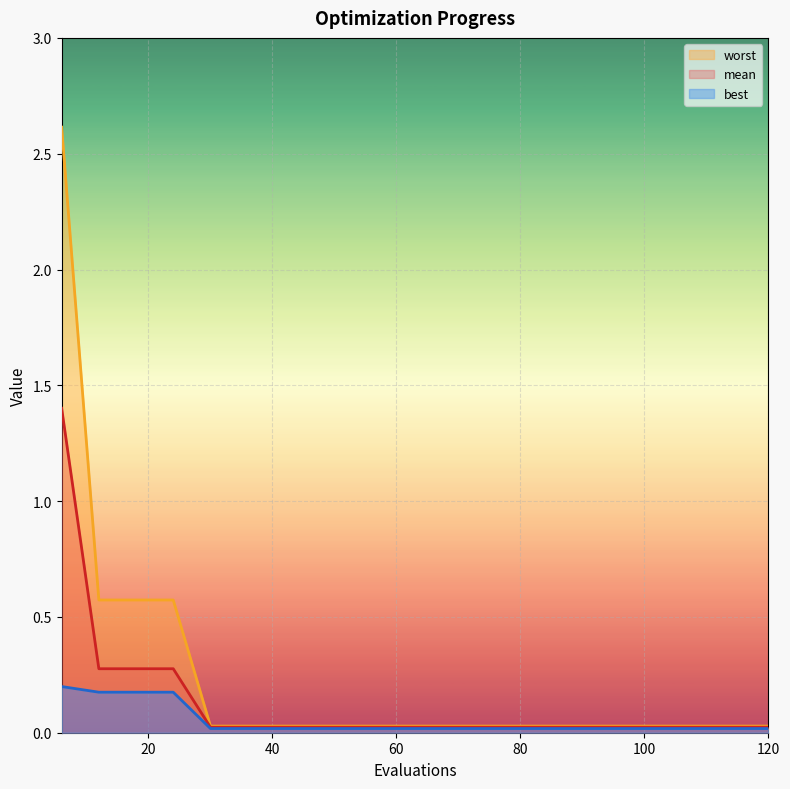

Which series has the largest total across all categories?

worst